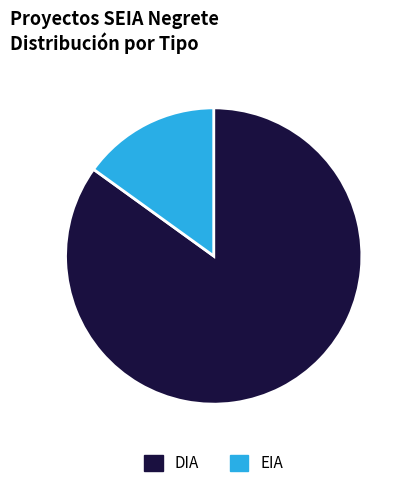

Is EIA the majority of the pie?

No